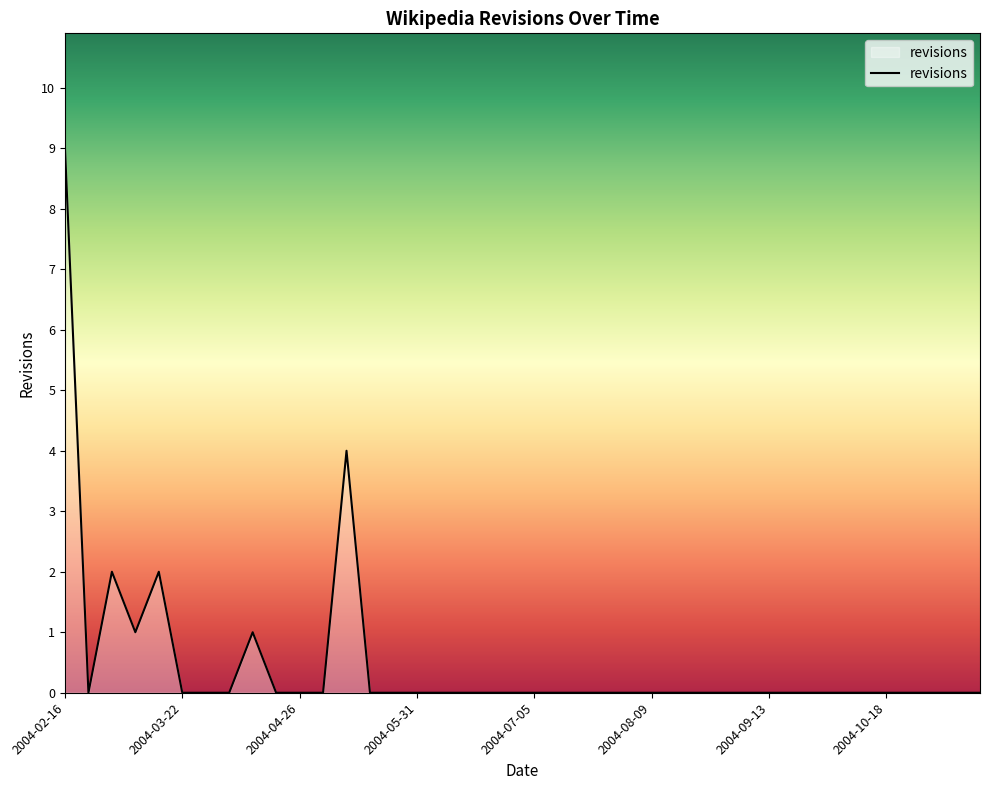

Count the values in the range 0 to 1.

36